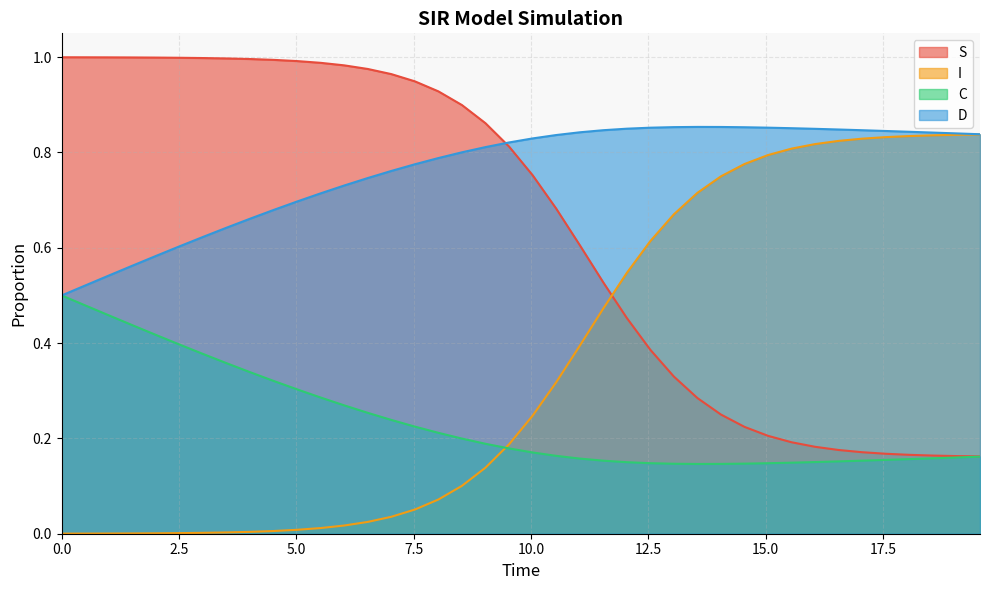

Which series has the largest total across all categories?

D